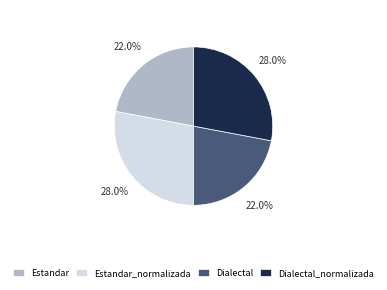

Does Estandar_normalizada account for over 50% of the chart?

No